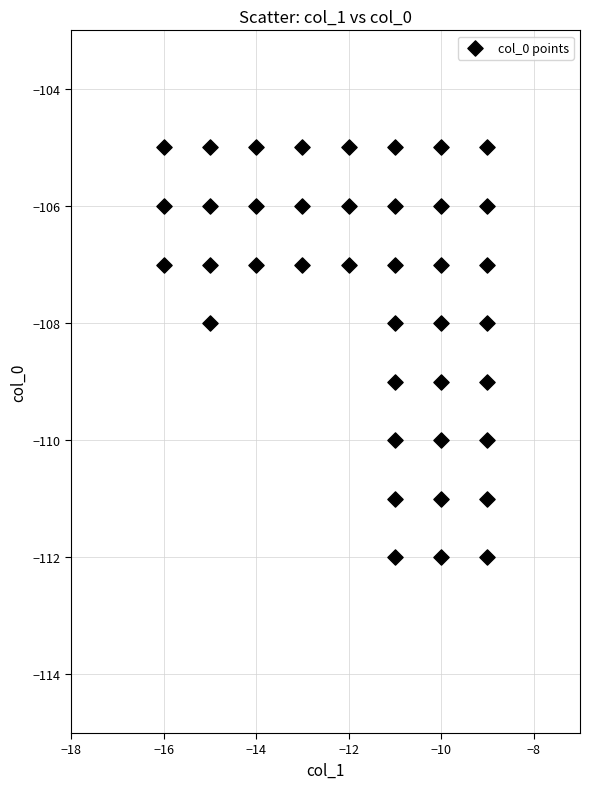

What is the range of Y values (max minus min)?

7